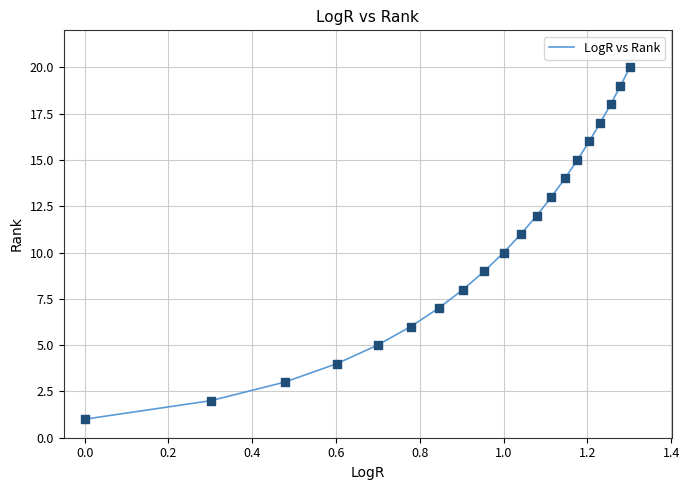

What is the greatest value displayed?

20